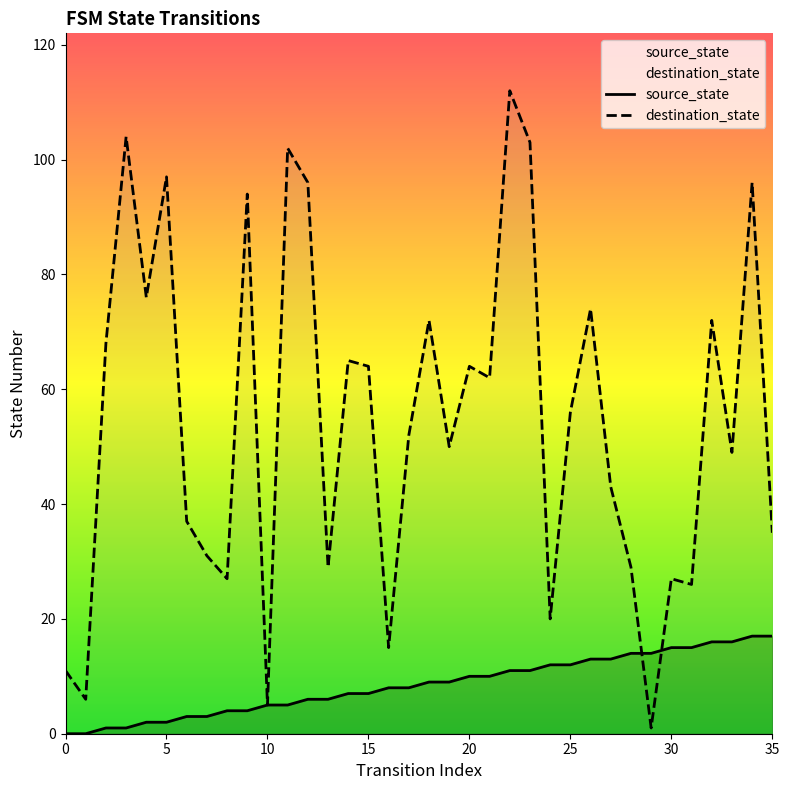

How many lines are shown in the chart?

2